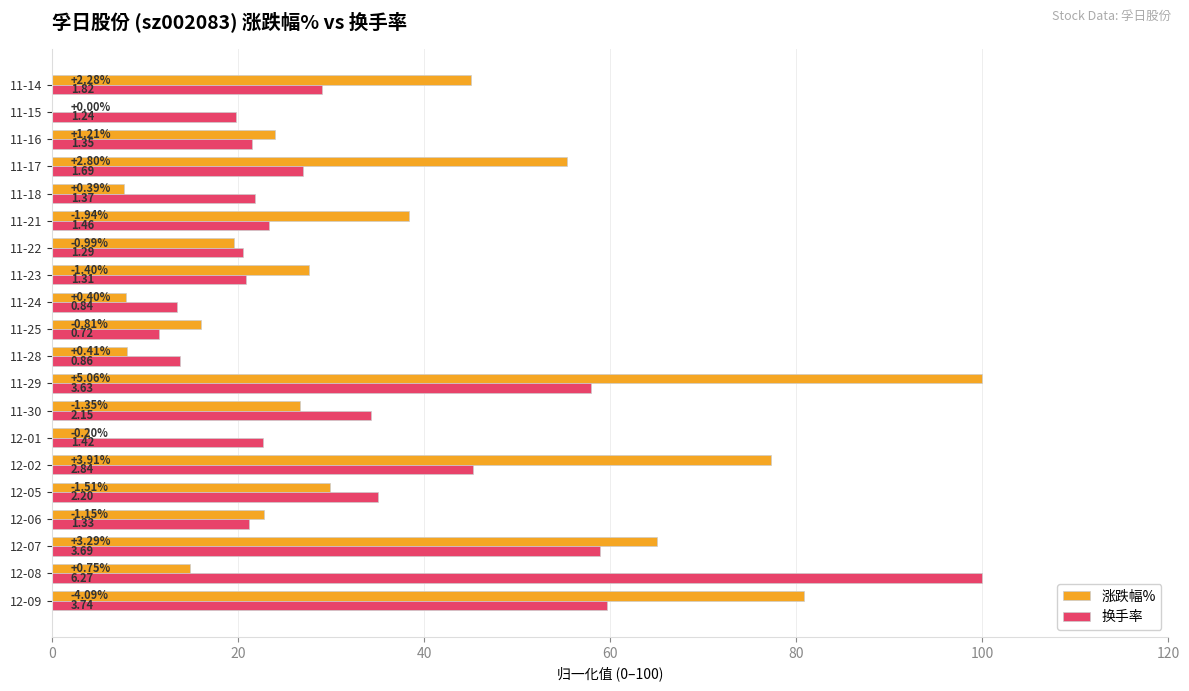

What are all the series names shown in the legend?

涨跌幅%, 换手率